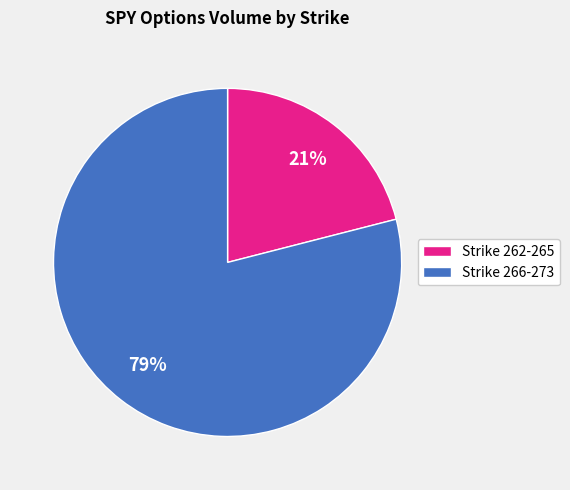

To the nearest percent, what is the difference between the largest and smallest slice percentages?

58%